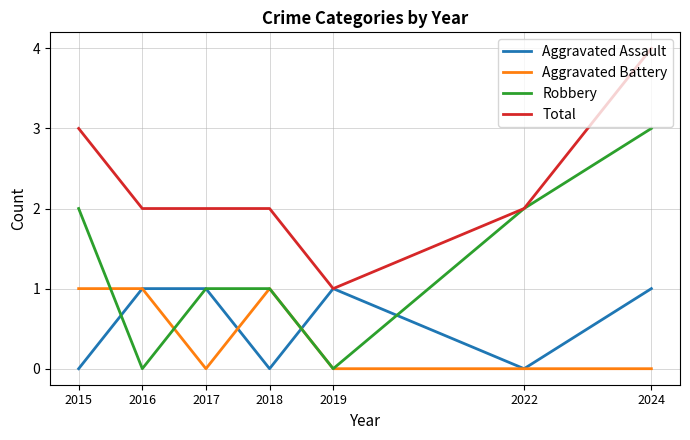

True or false: Total has more than 1 interior local peaks.

False